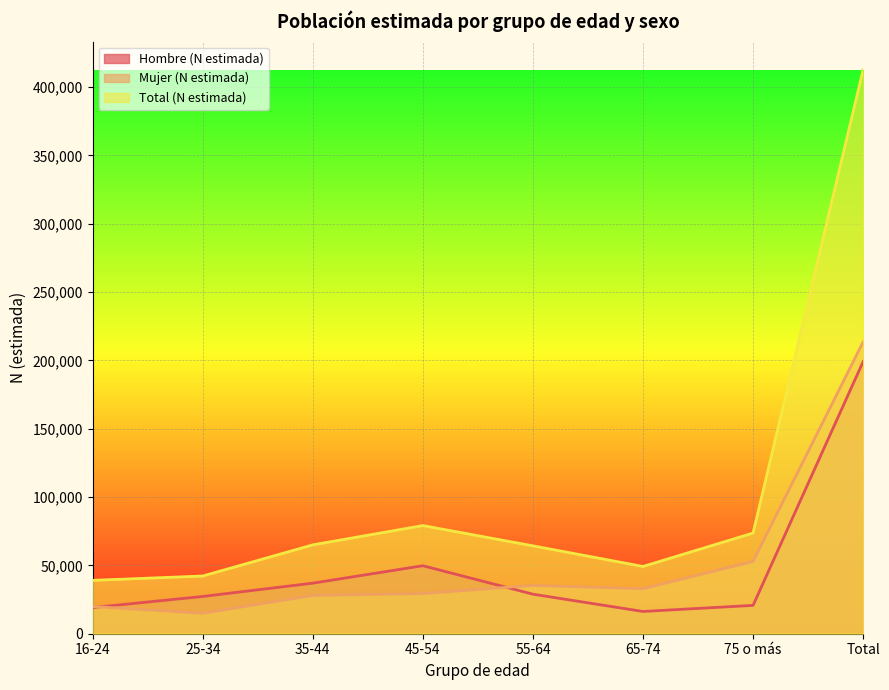

Reading left to right, what are all the values shown in this chart?

Hombre (N estimada): 16-24=19137	25-34=27267	35-44=37002	45-54=49768	55-64=28933	65-74=16285	75 o más=20737	Total=199130
Mujer (N estimada): 16-24=19928	25-34=14974	35-44=28034	45-54=29385	55-64=35389	65-74=32944	75 o más=52949	Total=213603
Total (N estimada): 16-24=39065	25-34=42240	35-44=65037	45-54=79154	55-64=64321	65-74=49230	75 o más=73686	Total=412733